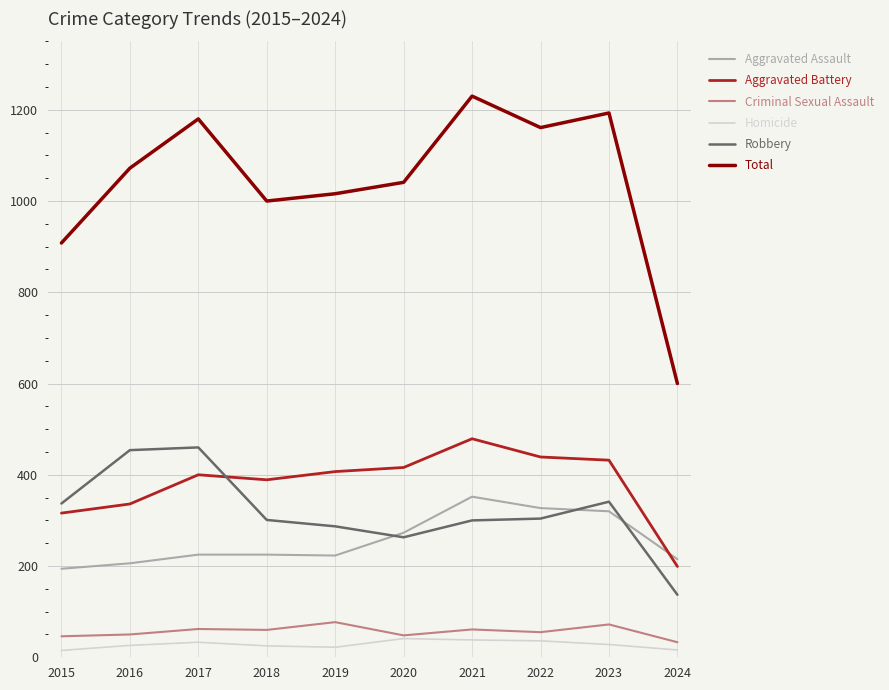

Is it true that Total equals 1193 at 2023?

True